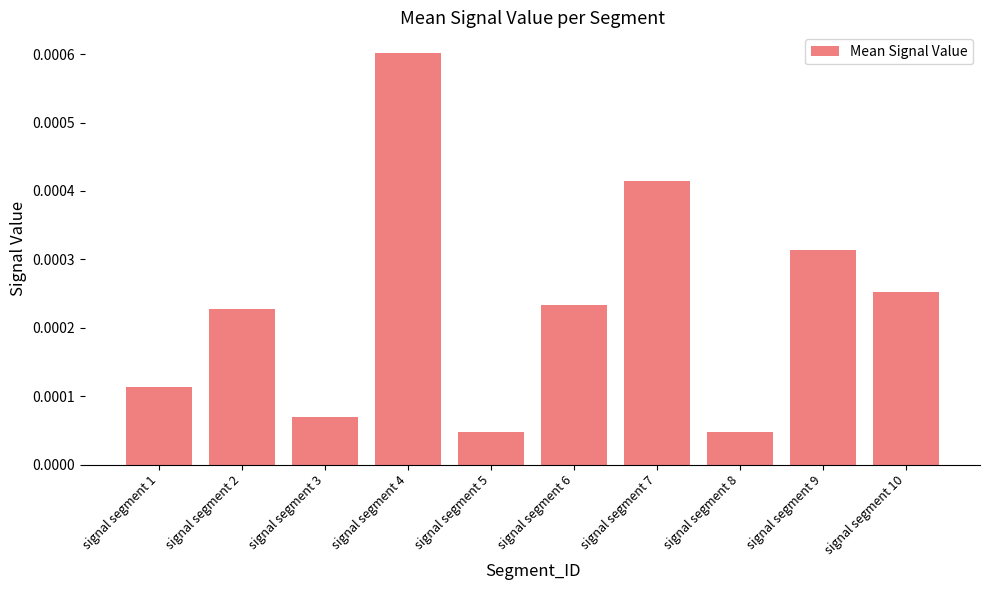

At which category does the chart reach its peak across all series?

signal segment 4